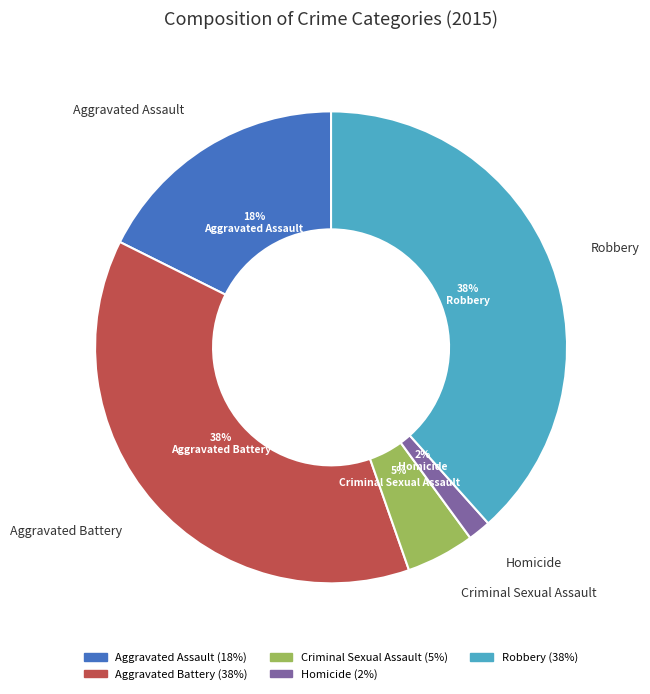

Which category has the smallest portion of the pie?

Homicide